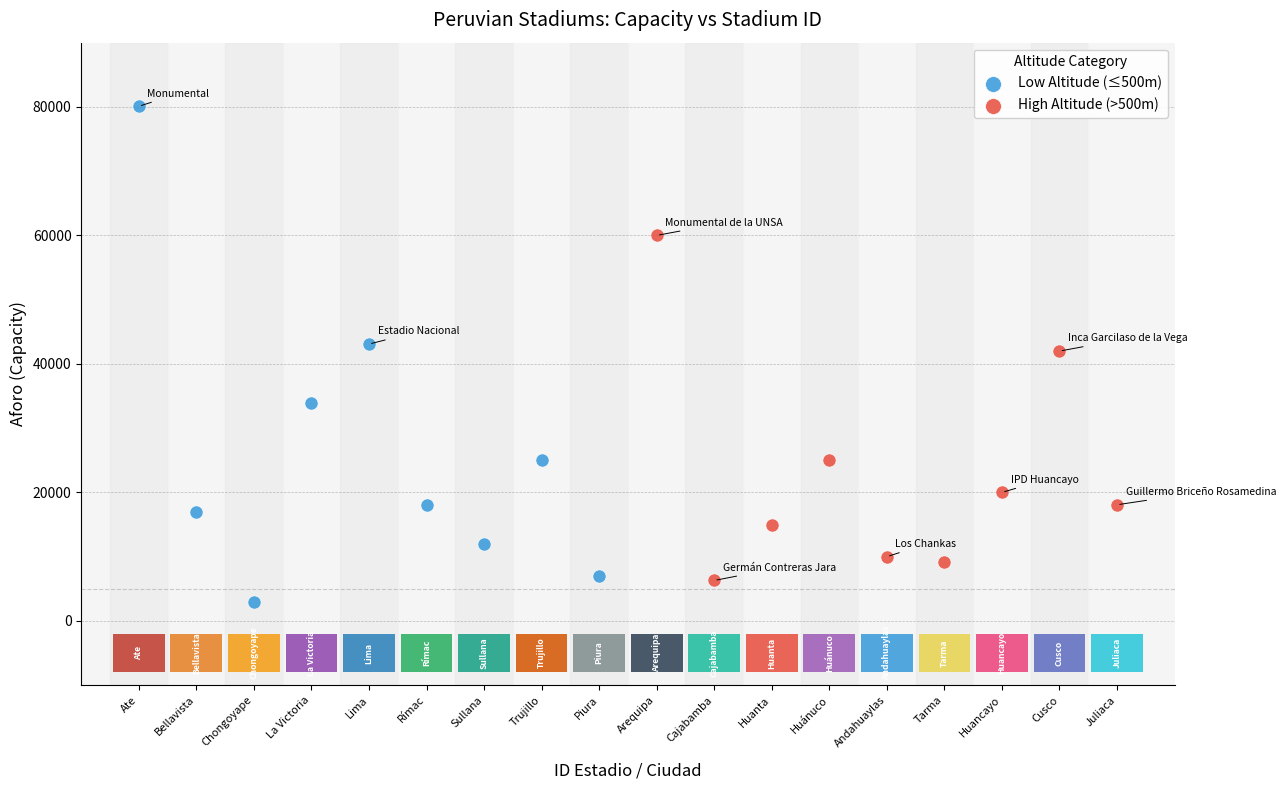

Which series reaches the minimum Y coordinate?

Low Altitude (≤500m)